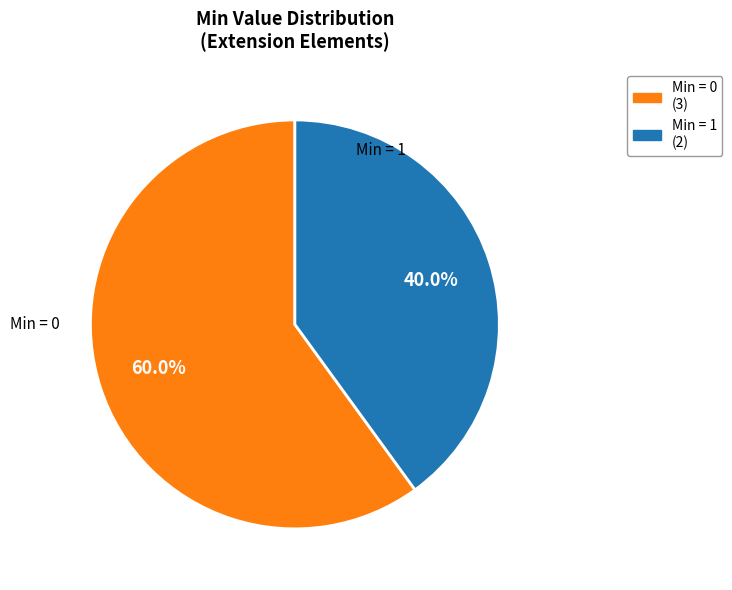

Does any single category account for the majority?

Yes